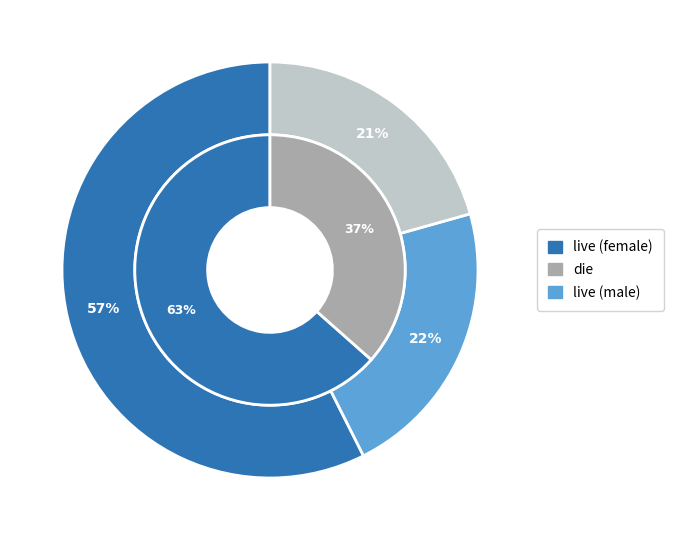

To the nearest percent, what portion does die represent?

21%